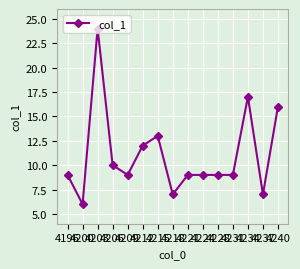

Reading left to right, list all the values displayed in this chart.

9	6	24	10	9	12	13	7	9	9	9	9	17	7	16